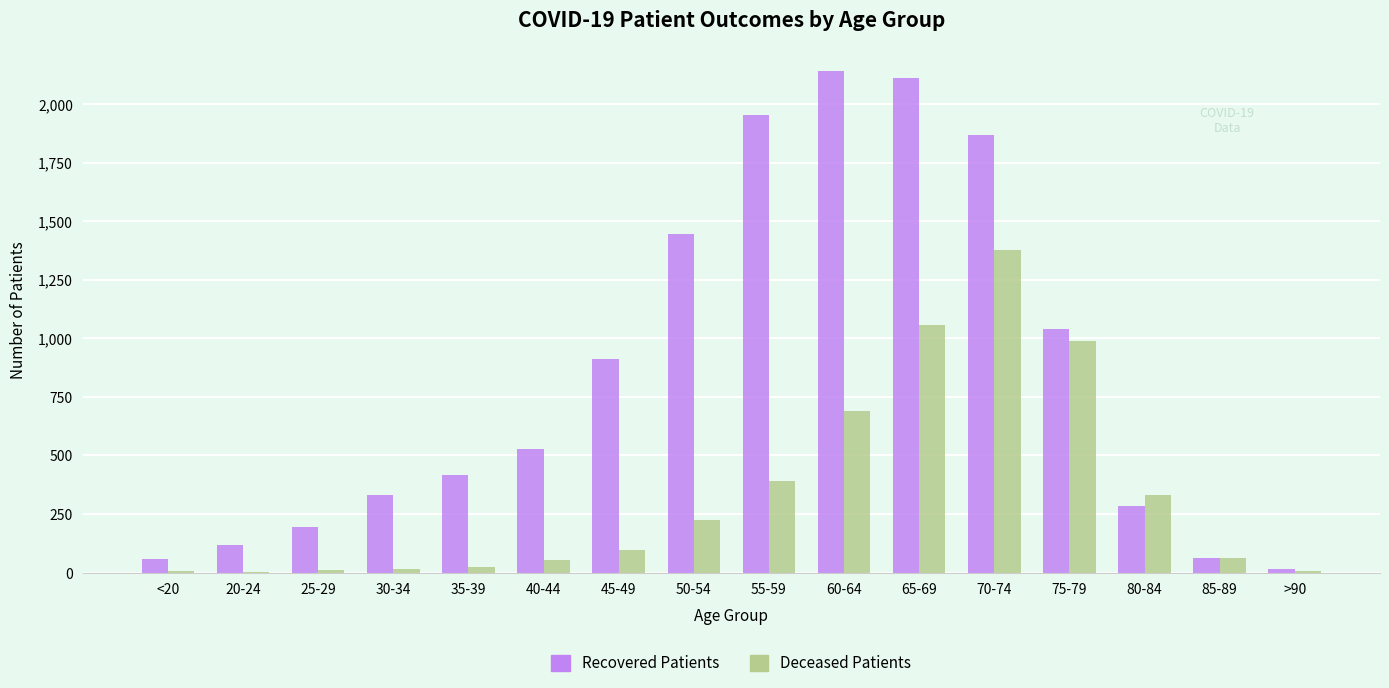

What is the maximum value shown in the chart?

2140